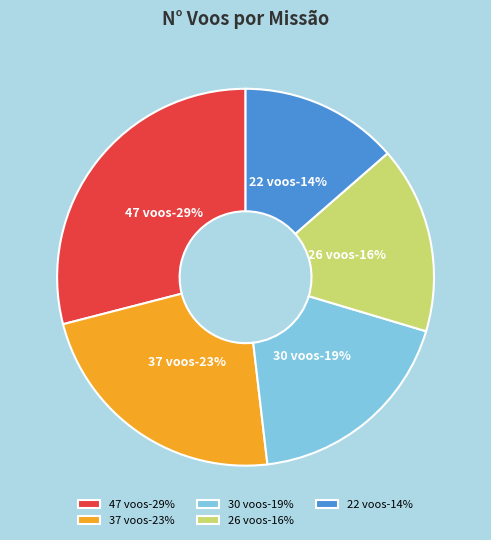

True or false: 22 voos accounts for 1% of the total.

False